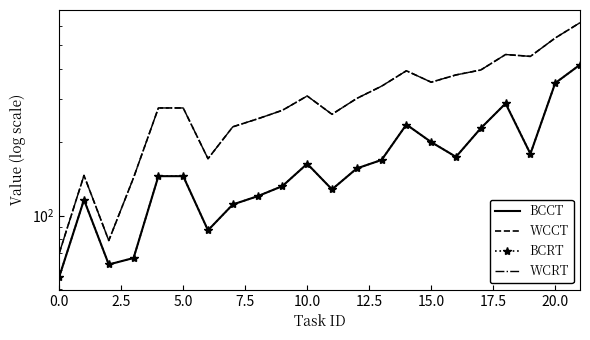

Rank the series at 13 from highest to lowest value.

WCCT, WCRT, BCCT, BCRT